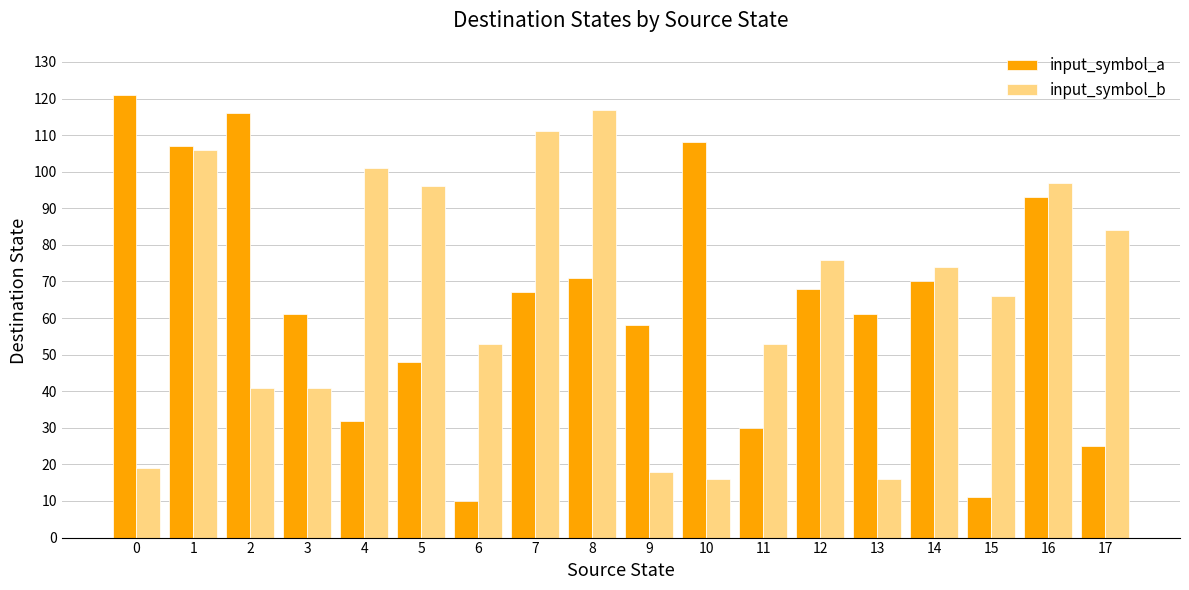

What are all the series names shown in the legend?

input_symbol_a, input_symbol_b